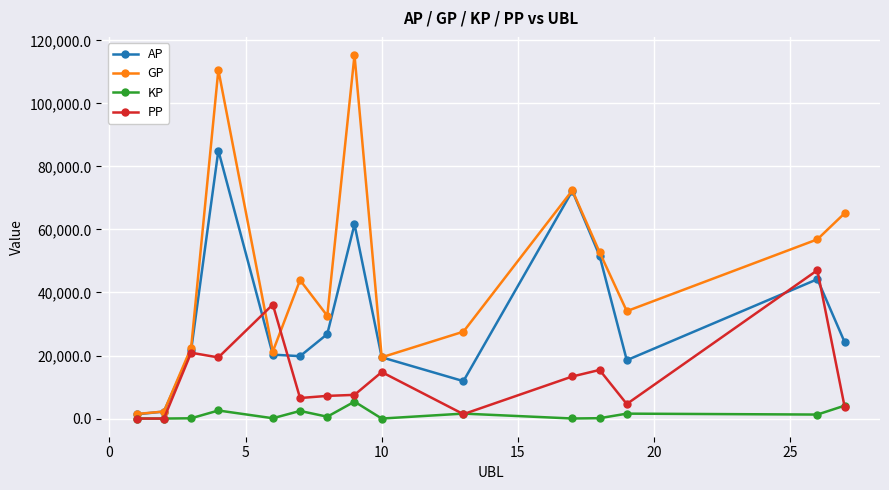

What is the value of the AP point at the 12th from the left?

51672.0